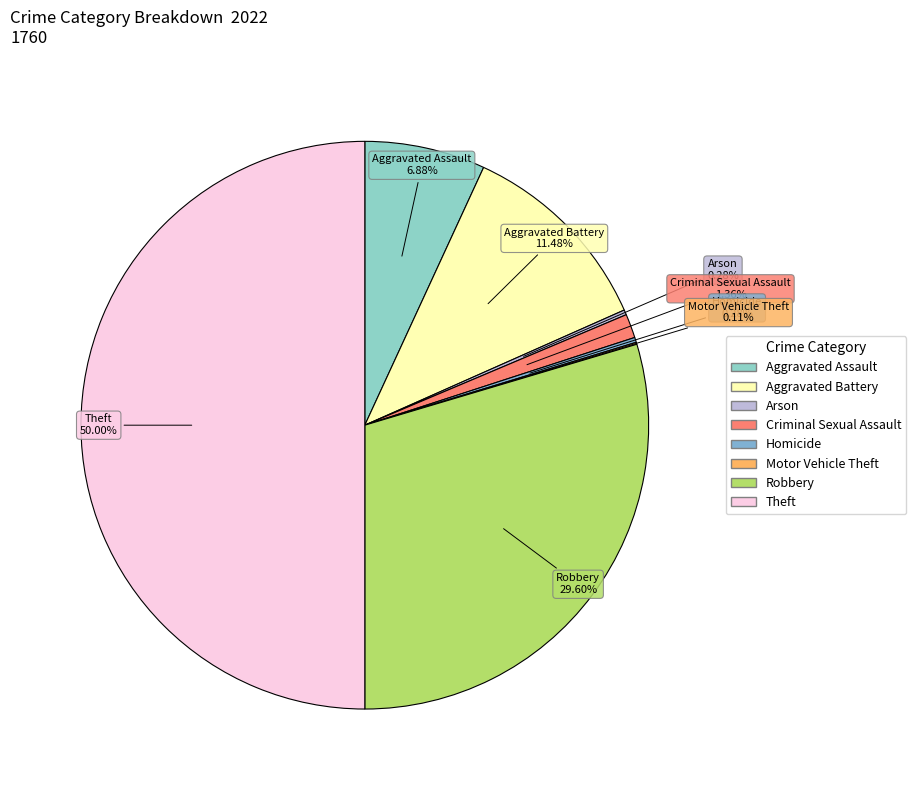

Which category has the biggest portion of the pie?

Theft